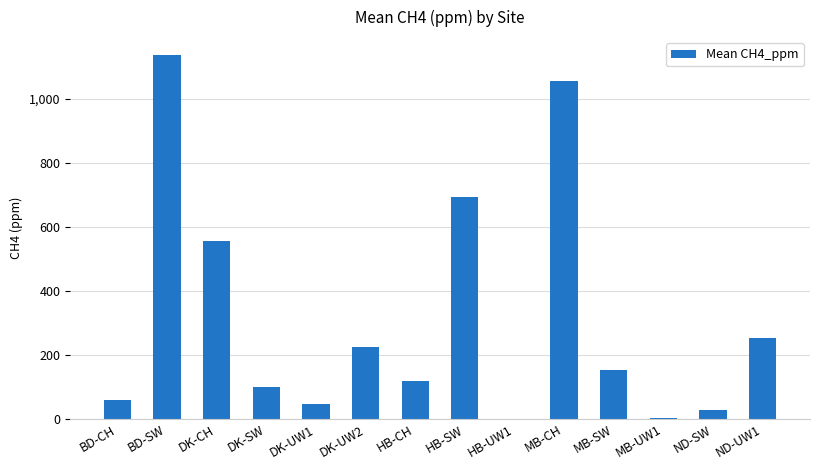

What is the sum of all values?

4424.6